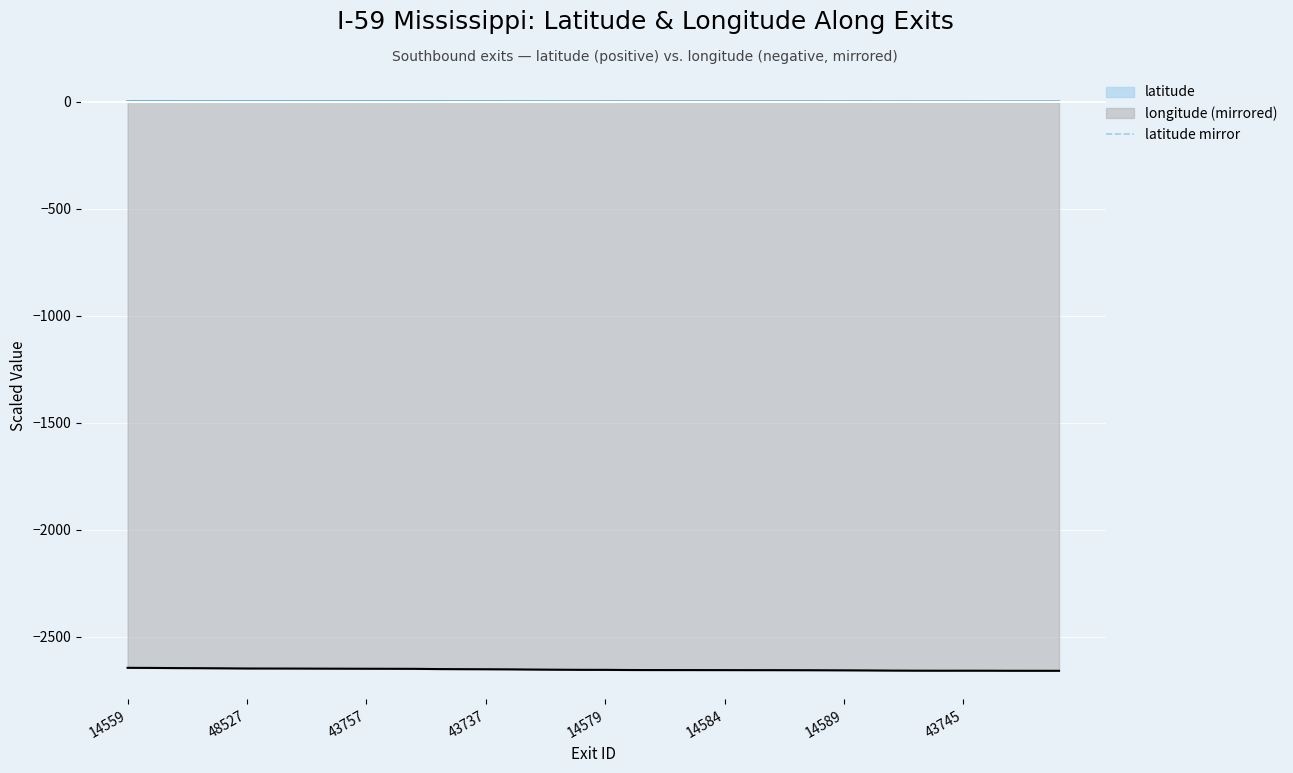

True or false: latitude mirror and longitude (mirrored) intersect in this chart.

False